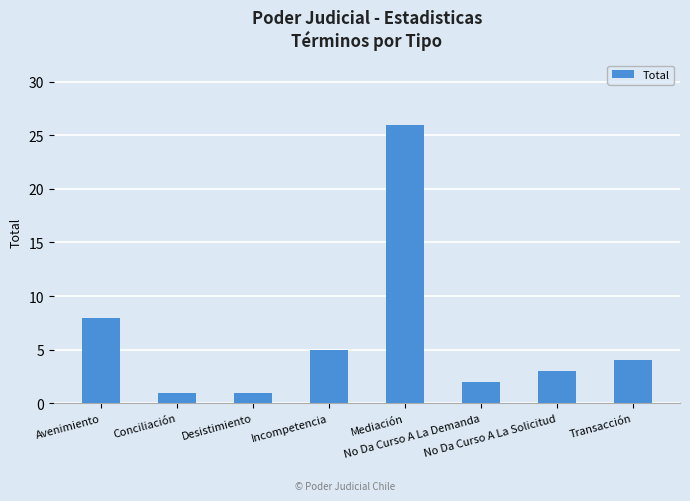

Reading left to right, extract all data points from this chart.

Avenimiento=8	Conciliación=1	Desistimiento=1	Incompetencia=5	Mediación=26	No Da Curso A La Demanda=2	No Da Curso A La Solicitud=3	Transacción=4